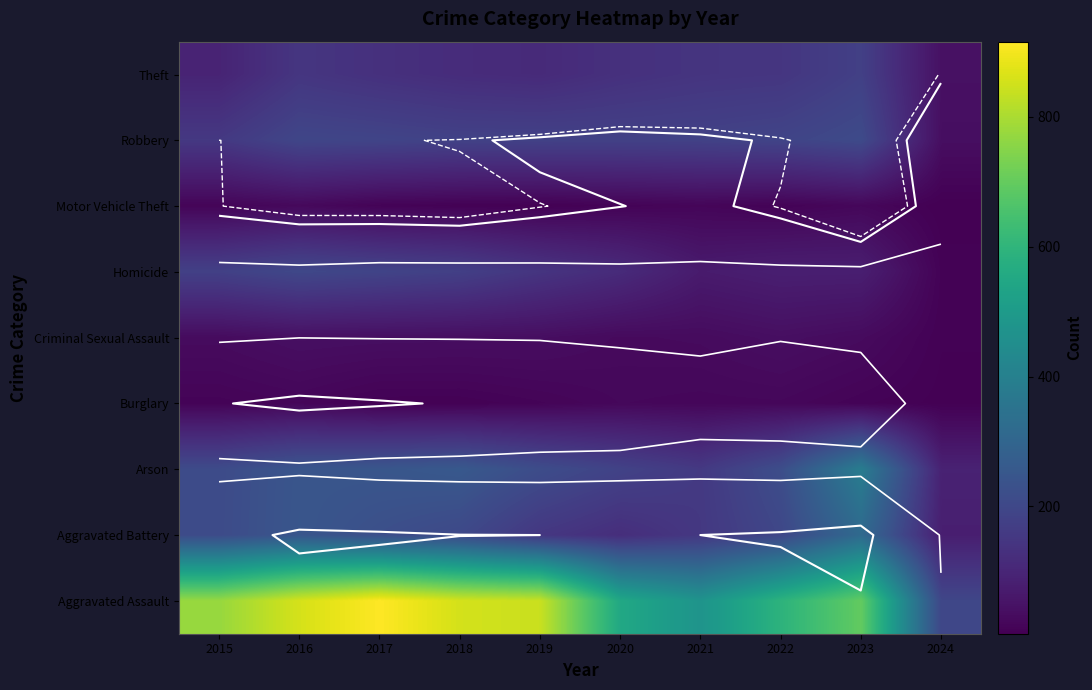

Which series has the widest spread of values?

Aggravated Assault